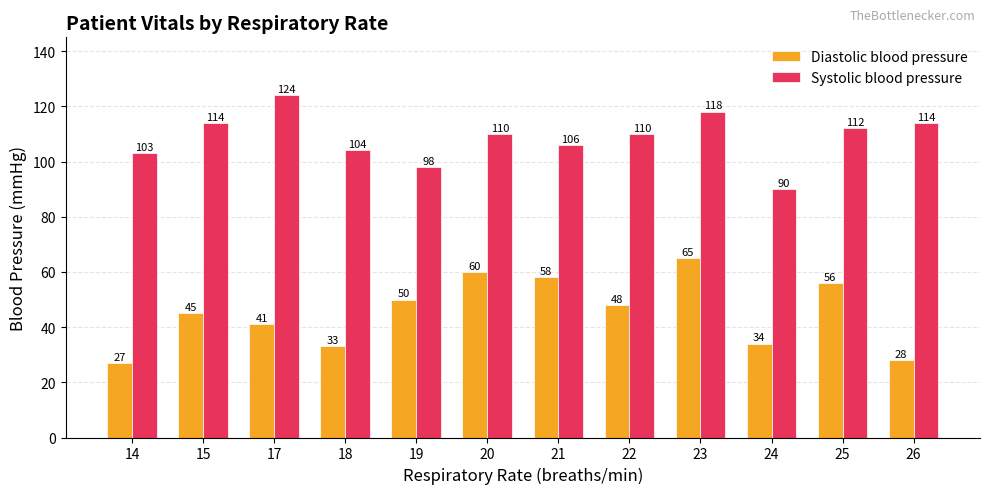

How many bars are there in each group?

2